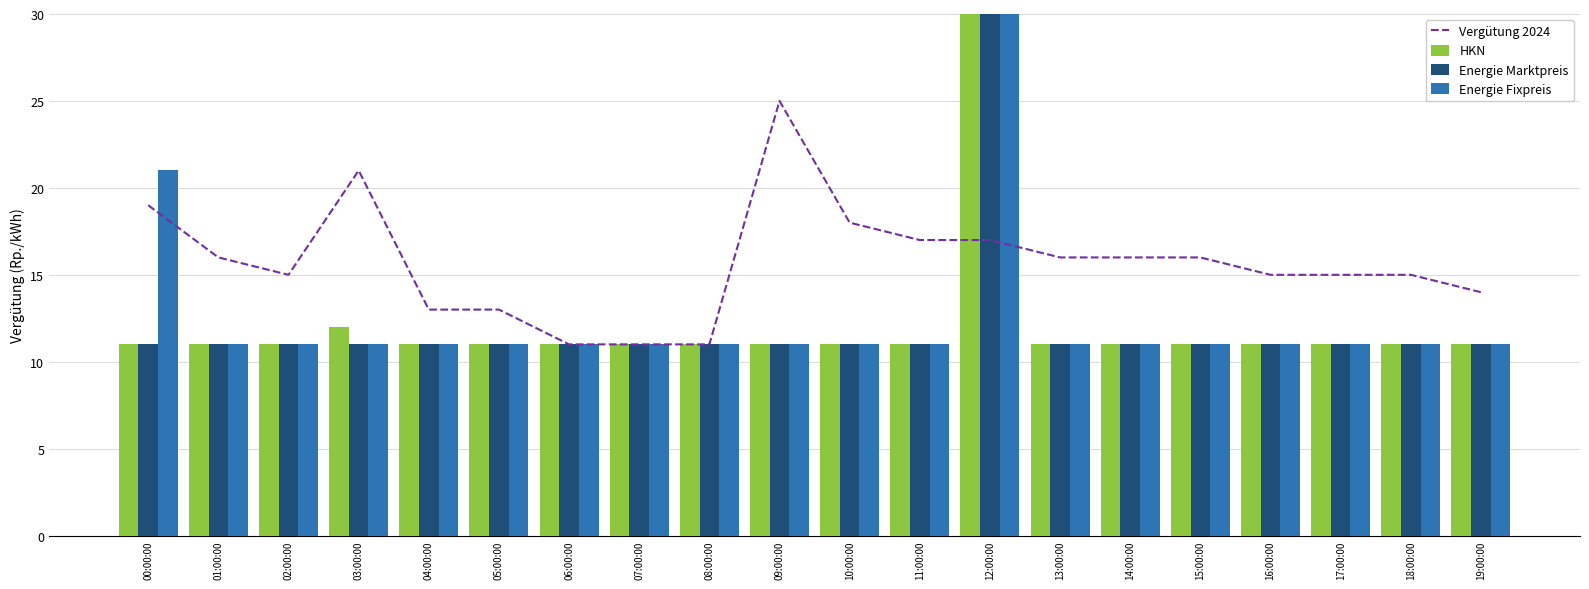

Reading left to right, extract all data points from this chart.

Vergütung 2024: 00:00:00=19	01:00:00=16	02:00:00=15	03:00:00=21	04:00:00=13	05:00:00=13	06:00:00=11	07:00:00=11	08:00:00=11	09:00:00=25	10:00:00=18	11:00:00=17	12:00:00=17	13:00:00=16	14:00:00=16	15:00:00=16	16:00:00=15	17:00:00=15	18:00:00=15	19:00:00=14
HKN: 00:00:00=11	01:00:00=11	02:00:00=11	03:00:00=12	04:00:00=11	05:00:00=11	06:00:00=11	07:00:00=11	08:00:00=11	09:00:00=11	10:00:00=11	11:00:00=11	12:00:00=88	13:00:00=11	14:00:00=11	15:00:00=11	16:00:00=11	17:00:00=11	18:00:00=11	19:00:00=11
Energie Marktpreis: 00:00:00=11	01:00:00=11	02:00:00=11	03:00:00=11	04:00:00=11	05:00:00=11	06:00:00=11	07:00:00=11	08:00:00=11	09:00:00=11	10:00:00=11	11:00:00=11	12:00:00=88	13:00:00=11	14:00:00=11	15:00:00=11	16:00:00=11	17:00:00=11	18:00:00=11	19:00:00=11
Energie Fixpreis: 00:00:00=21	01:00:00=11	02:00:00=11	03:00:00=11	04:00:00=11	05:00:00=11	06:00:00=11	07:00:00=11	08:00:00=11	09:00:00=11	10:00:00=11	11:00:00=11	12:00:00=88	13:00:00=11	14:00:00=11	15:00:00=11	16:00:00=11	17:00:00=11	18:00:00=11	19:00:00=11